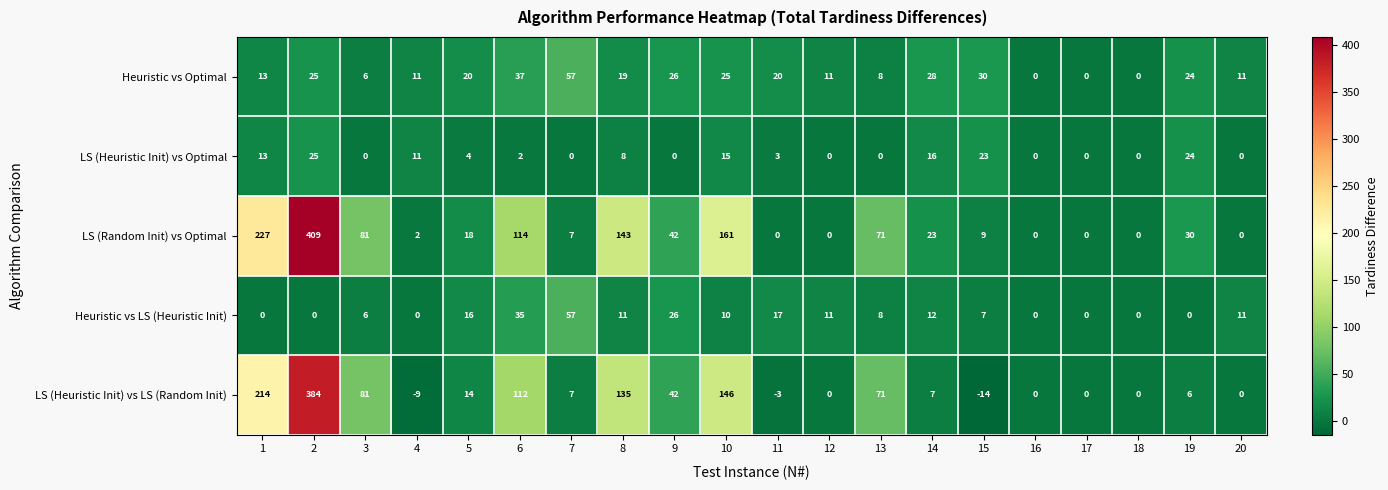

At which category does the chart reach its minimum across all series?

15